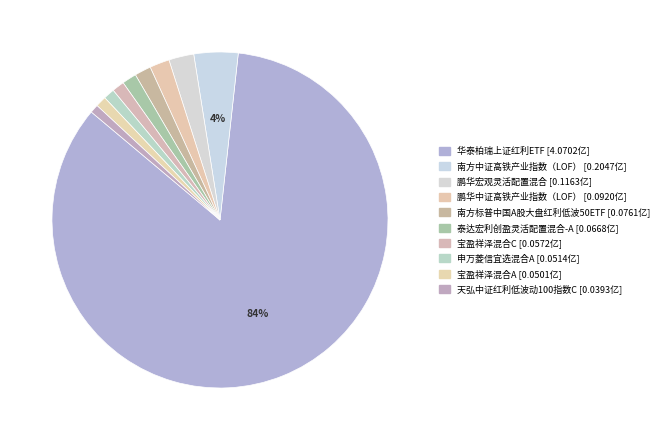

Rank the categories by value from lowest to highest.

天弘中证红利低波动100指数C, 宝盈祥泽混合A, 申万菱信宜选混合A, 宝盈祥泽混合C, 泰达宏利创盈灵活配置混合-A, 南方标普中国A股大盘红利低波50ETF, 鹏华中证高铁产业指数（LOF）, 鹏华宏观灵活配置混合, 南方中证高铁产业指数（LOF）, 华泰柏瑞上证红利ETF